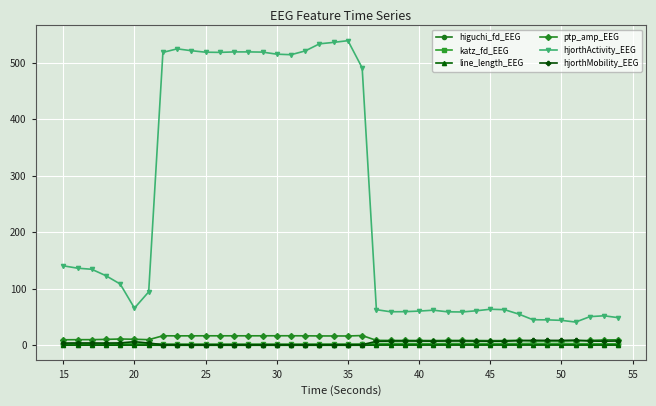

In higuchi_fd_EEG, how many points are higher than both neighbors (excluding endpoints)?

11